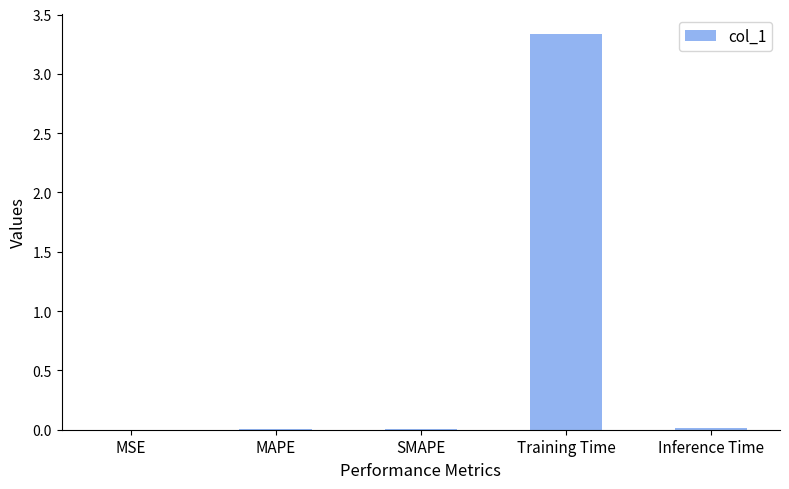

Which label corresponds to the largest value in the chart?

Training Time